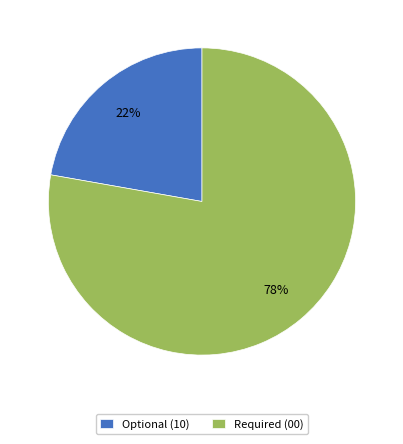

How many slices are in this pie chart?

2